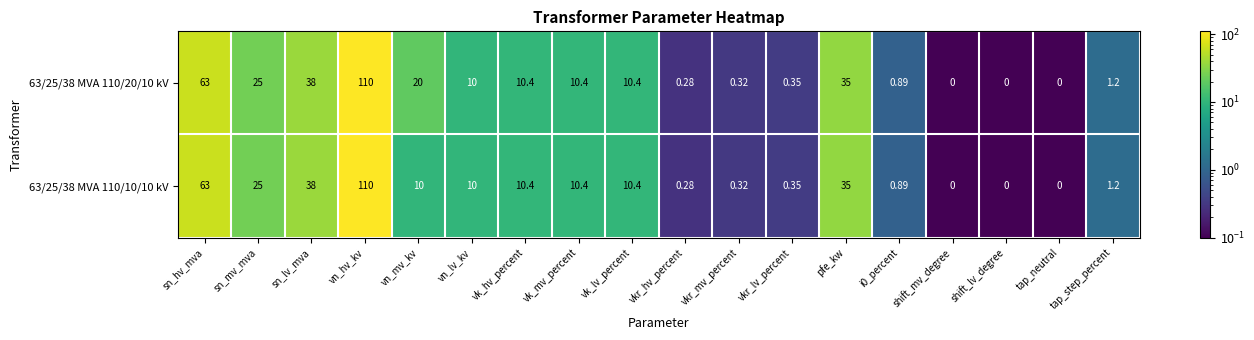

At which label does 63/25/38 MVA 110/20/10 kV first exceed 10?

sn_hv_mva